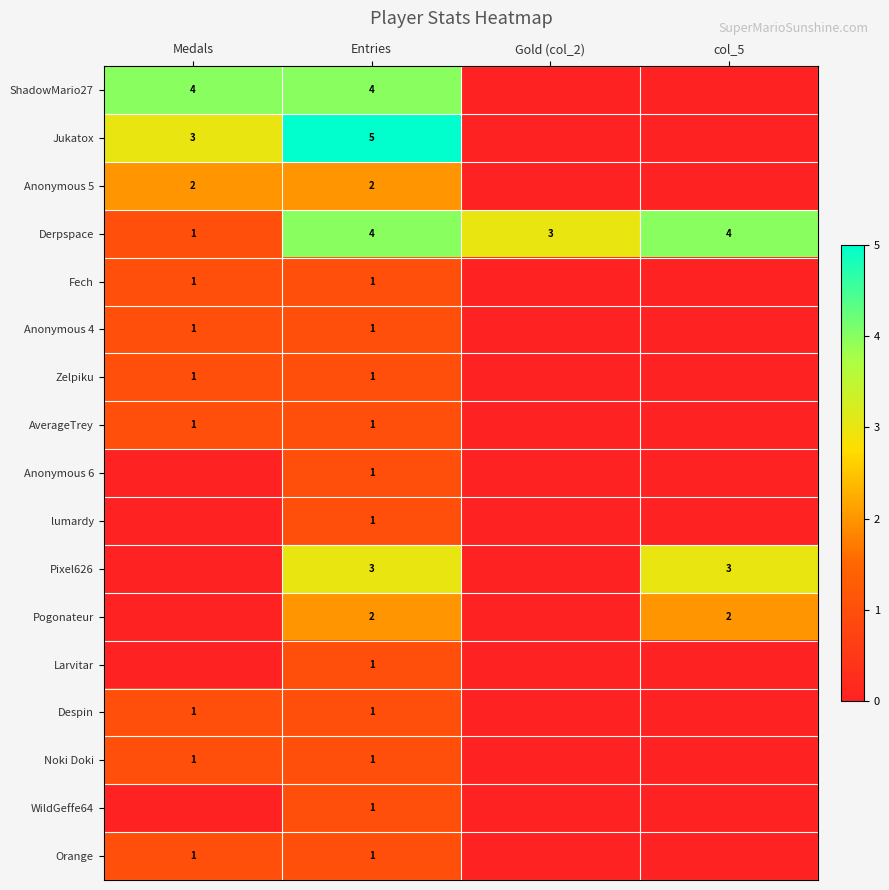

Which category has the lowest value across all series?

Gold (col_2)